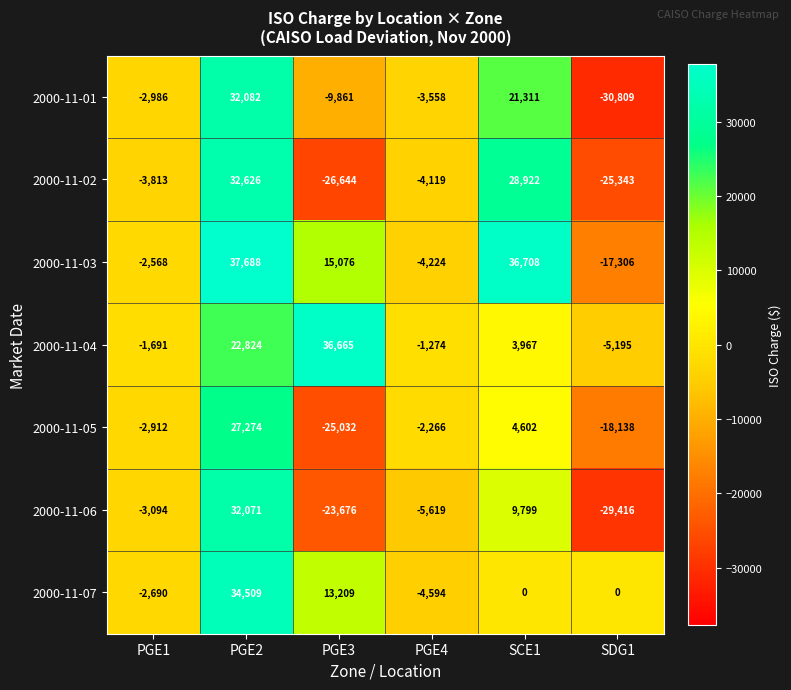

Between PGE1 and PGE2, which series saw the biggest shift?

2000-11-03